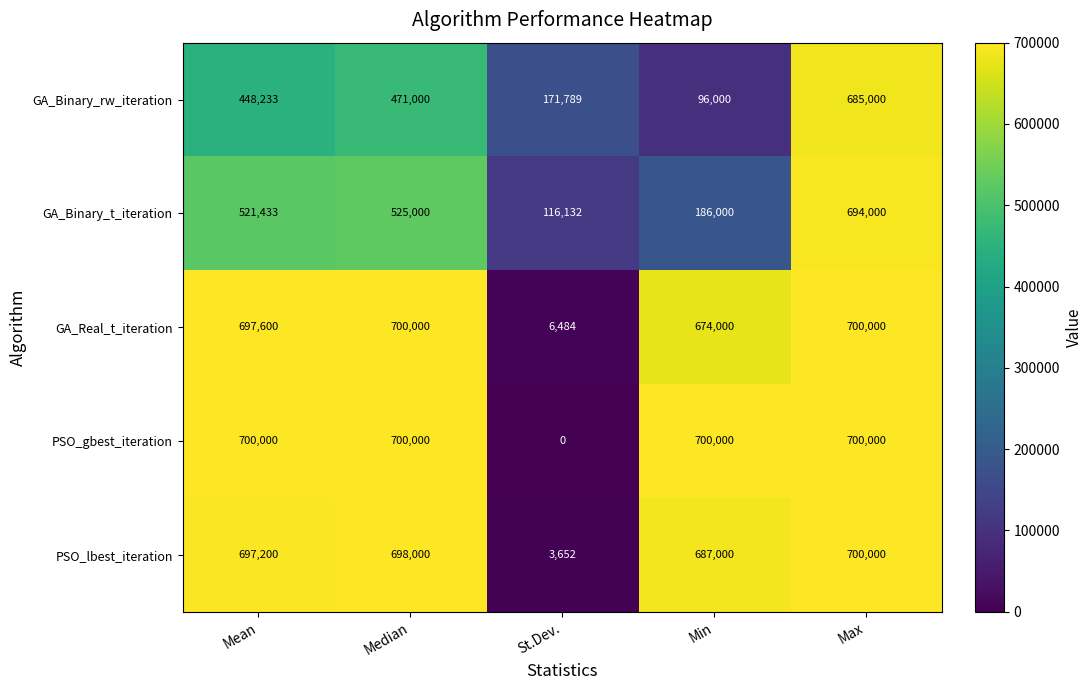

Count the number of categories in the chart.

5